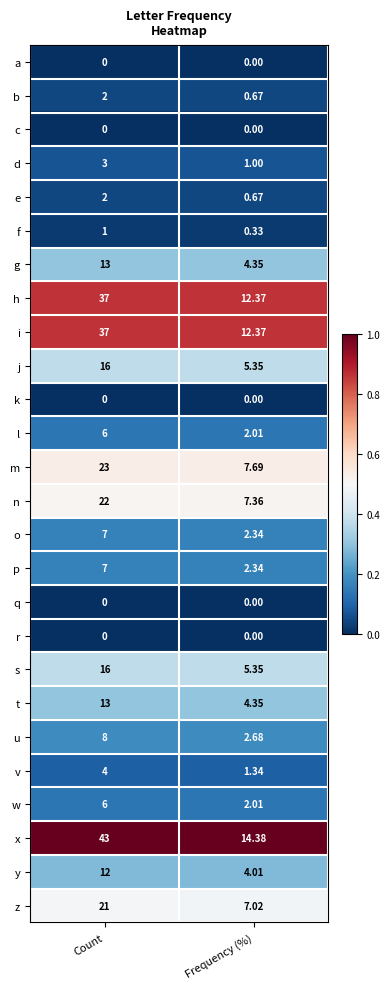

At which label is m closest to 15?

Frequency (%)